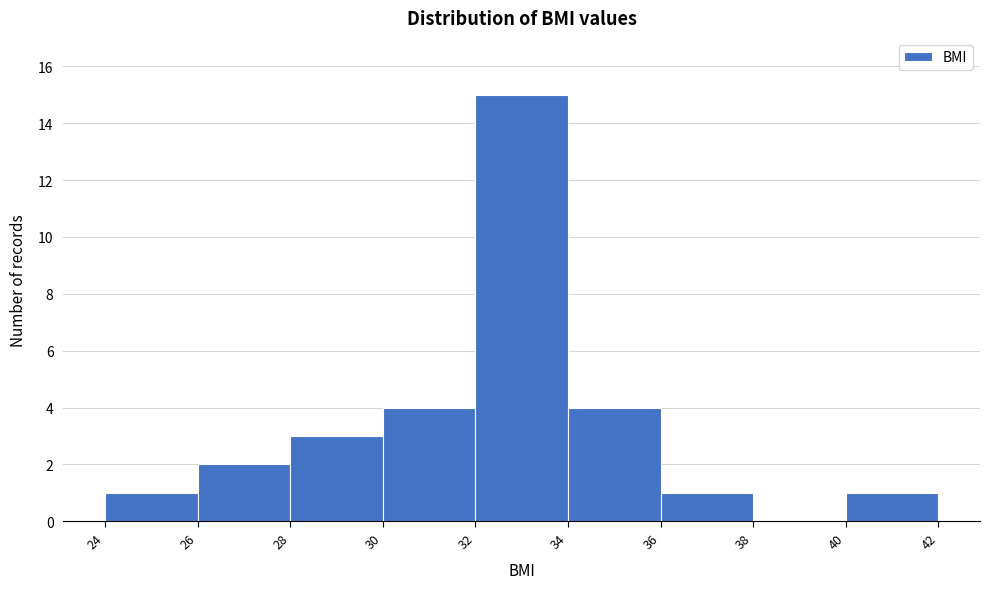

Reading left to right, transcribe this chart: for each bar, give the range it covers on the x-axis and its height. The values are not printed on the chart, so give them approximately, as read against the axis.

24 to 26: 1
26 to 28: 2
28 to 30: 3
30 to 32: 4
32 to 34: 15
34 to 36: 4
36 to 38: 1
38 to 40: 0
40 to 42: 1